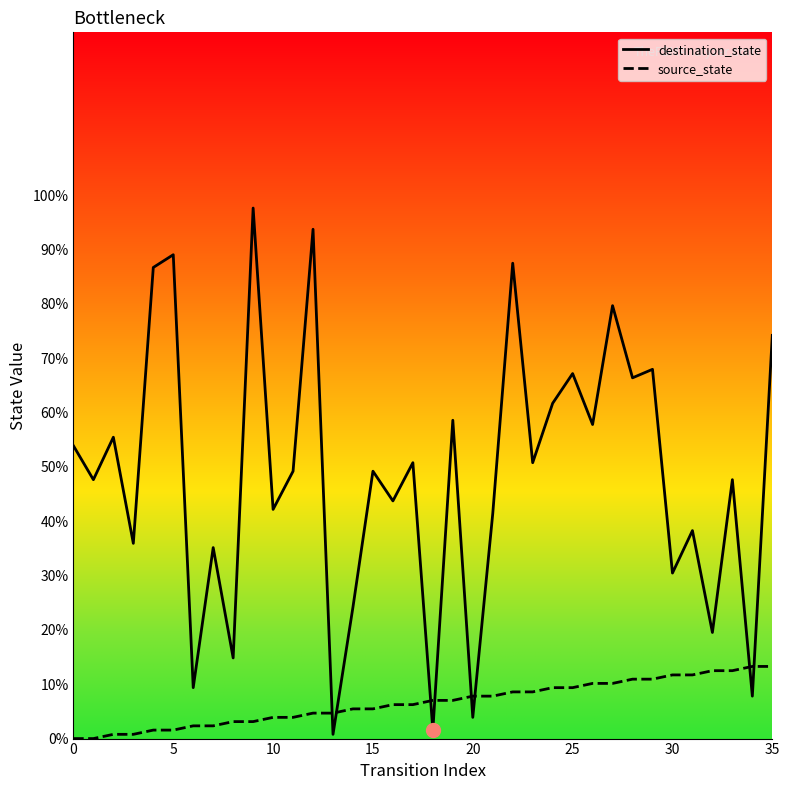

Which series has the widest spread of values?

destination_state